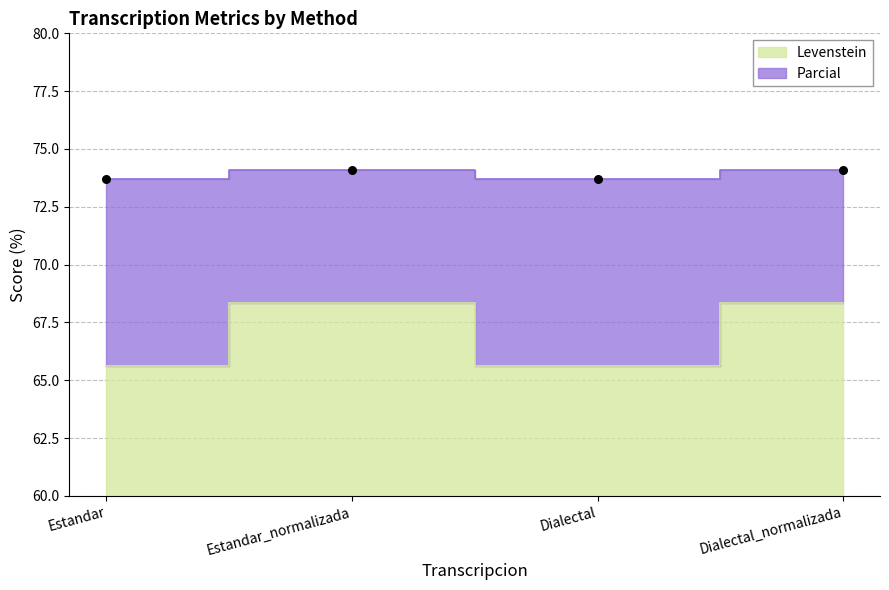

Which series has the largest total across all categories?

Parcial